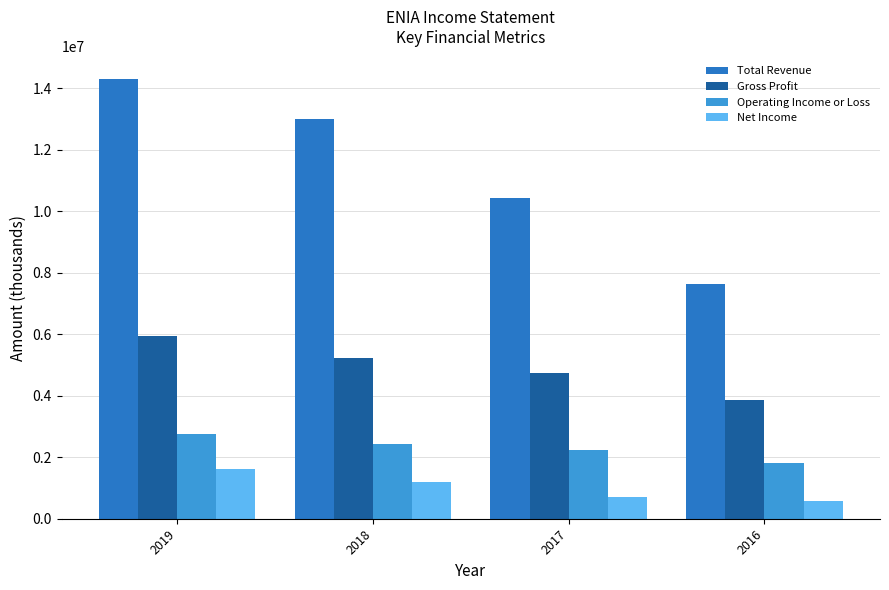

At which label is Operating Income or Loss closest to 2284450?

2017